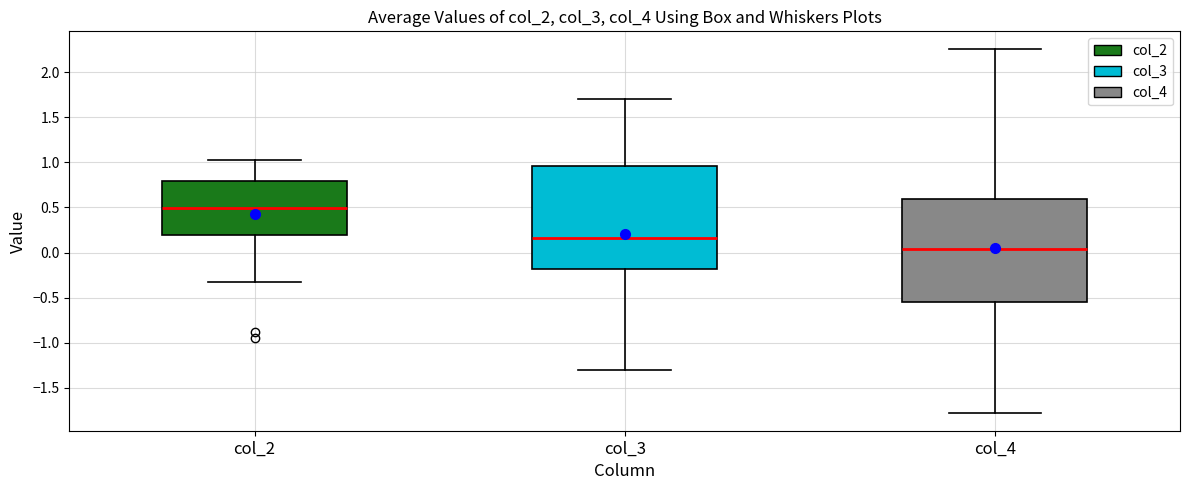

Reading left to right, read every box against the y-axis: the position of its median line, the range the box covers, and the ends of its whiskers. The values are not printed on the chart, so give them approximately, as read against the axis.

col_2: median 0.50, box 0.20 to 0.80, whiskers -0.30 to 1.05
col_3: median 0.15, box -0.20 to 0.95, whiskers -1.30 to 1.70
col_4: median 0.05, box -0.55 to 0.60, whiskers -1.75 to 2.25